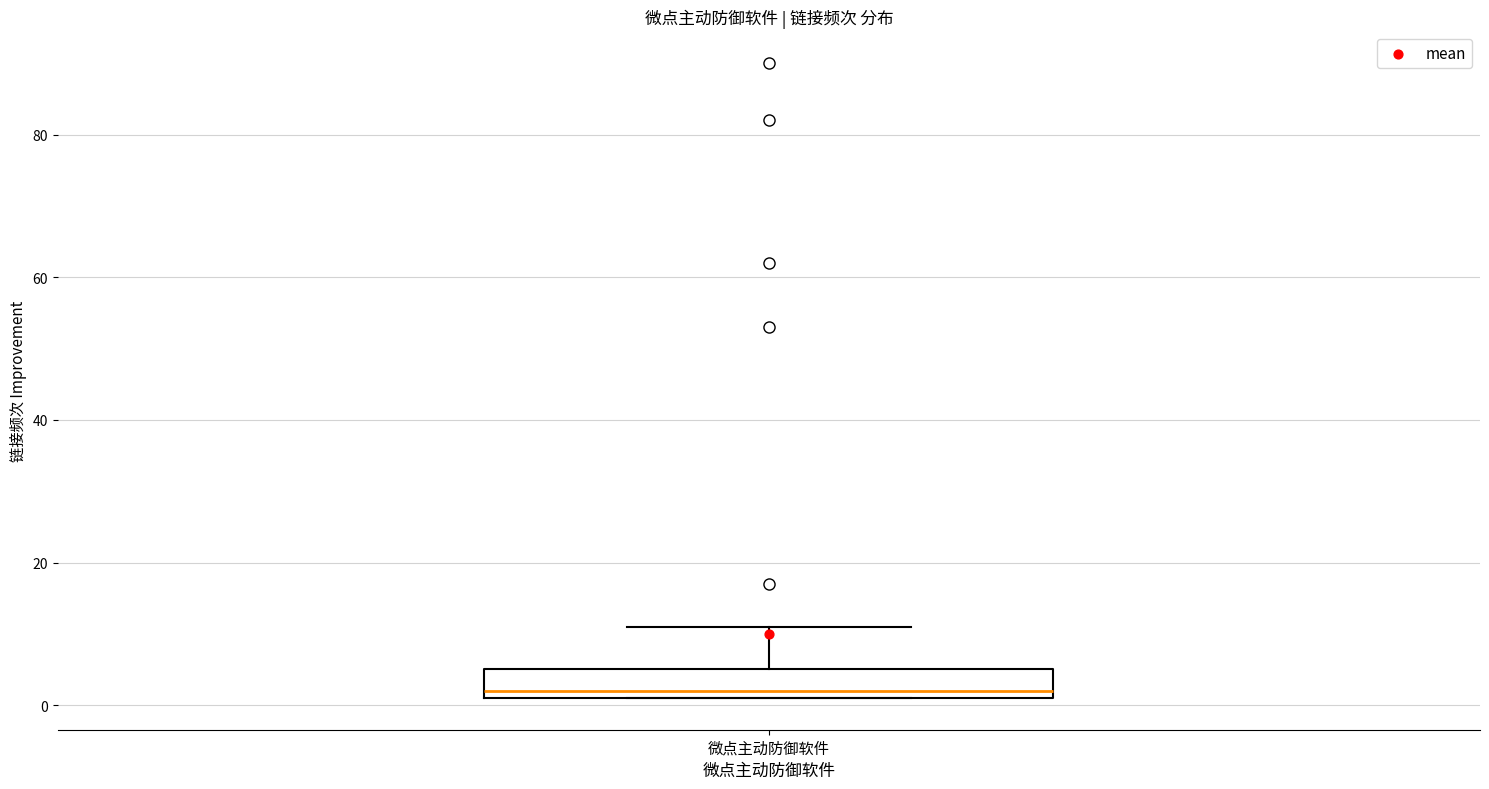

Transcribe this box plot: give where the median line is, the range the box spans, and where the two whiskers end, as read against the y-axis. The values are not printed on the chart, so give them approximately, as read against the axis.

median 2 (just above the box's lower edge), box 2 to 6, whiskers 2 to 12